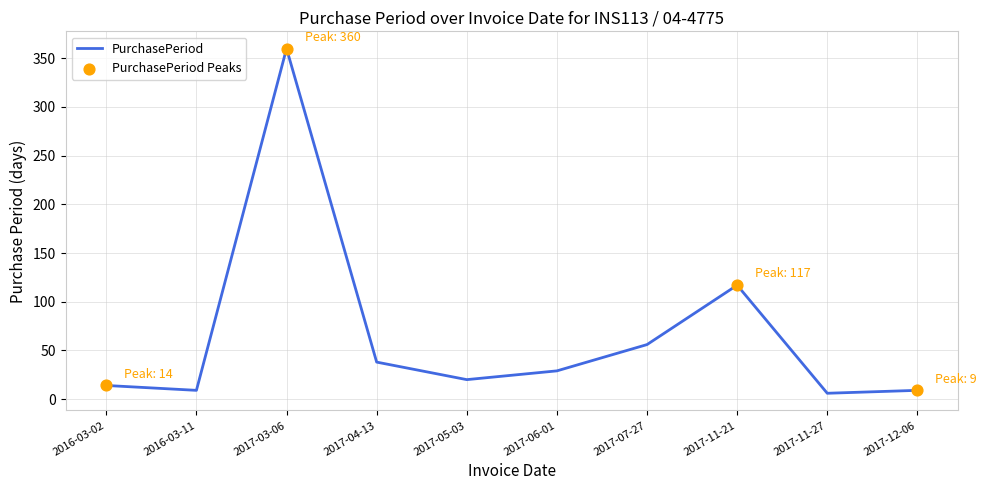

What is the change in value from 2016-03-11 to 2017-05-03?

+11